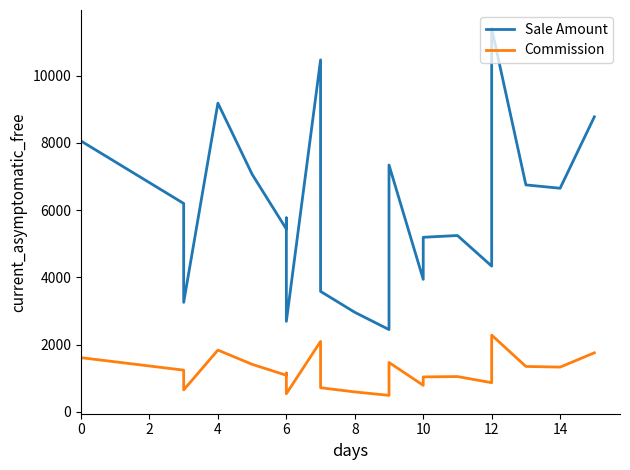

At 0, list the series in order from smallest to largest.

Commission, Sale Amount